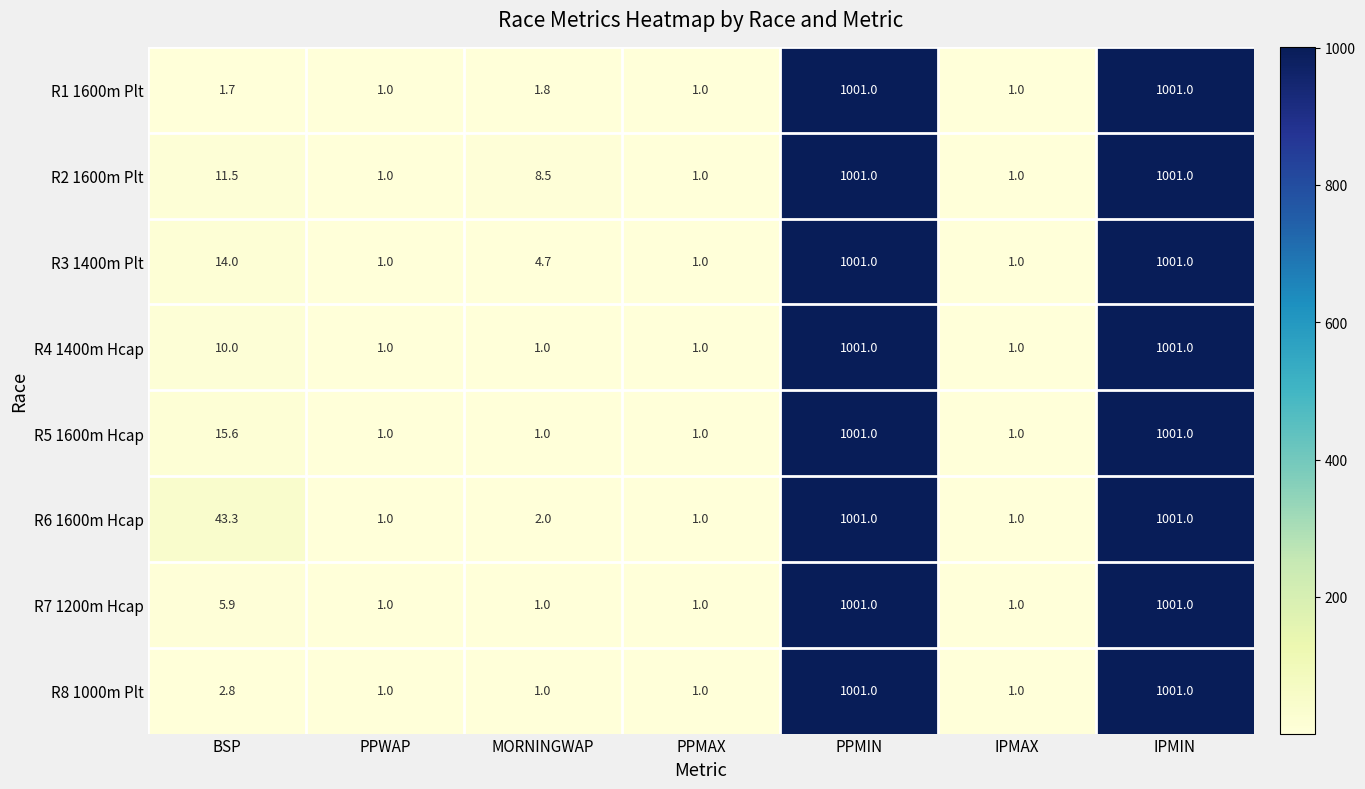

What is the difference between the maximum and minimum values in the R3 1400m Plt series?

1000.0